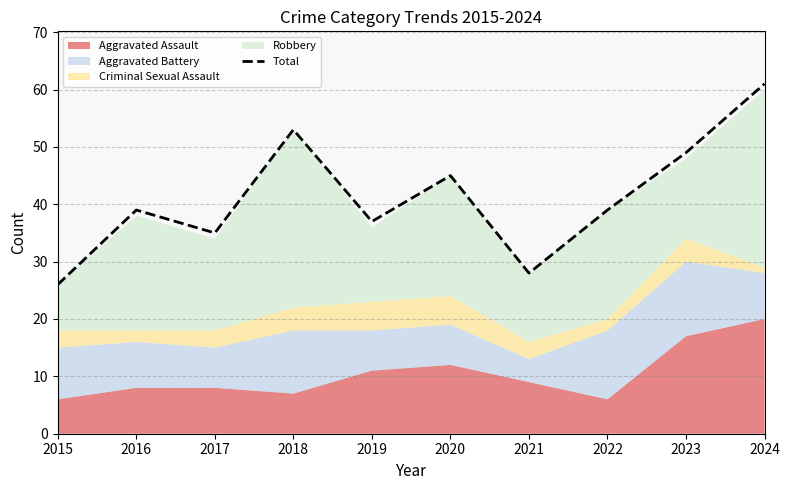

Which has a higher value, 2018 or 2016?

2018